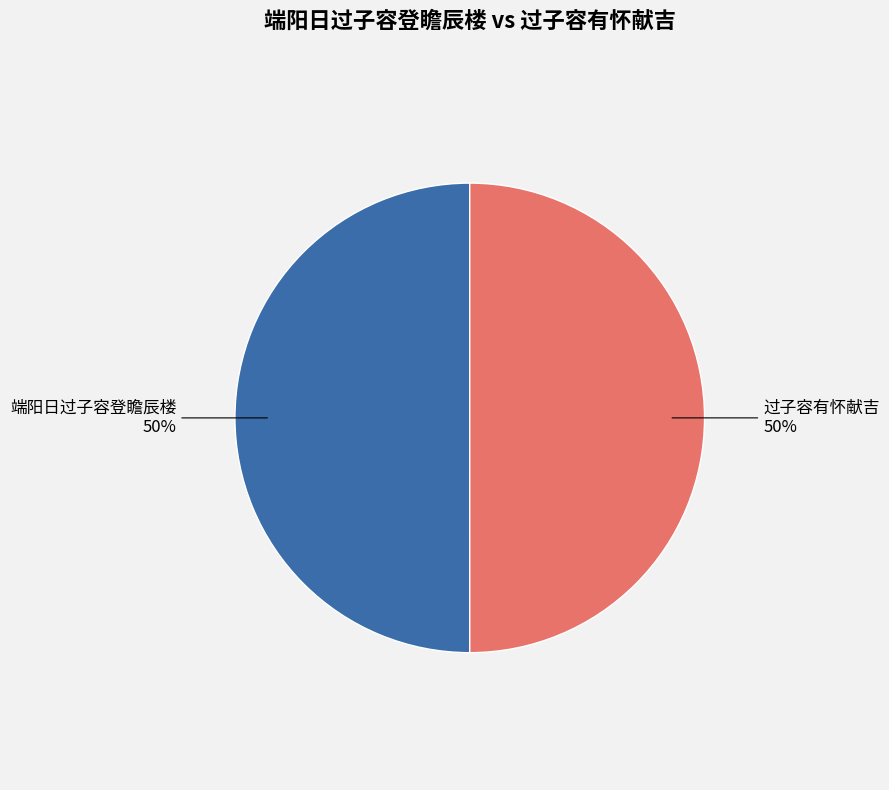

To the nearest percent, what portion does 端阳日过子容登瞻辰楼 represent?

50%